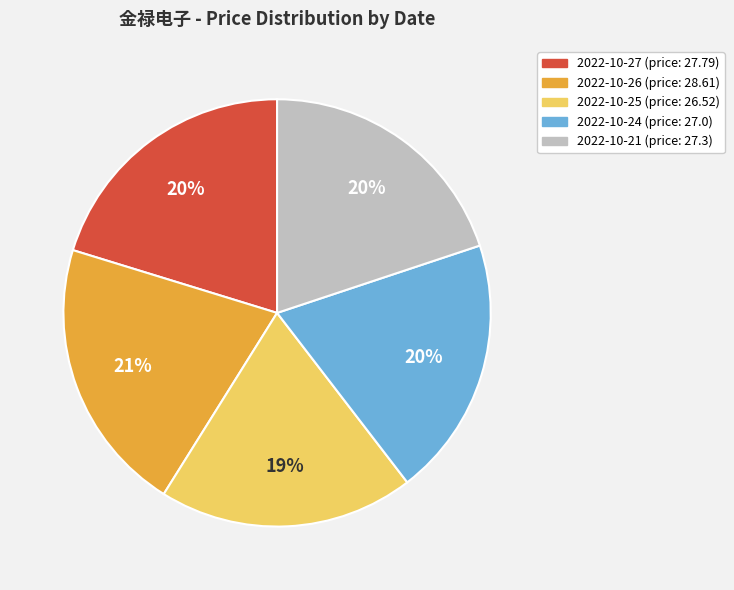

To the nearest percent, what is the average slice percentage?

20%